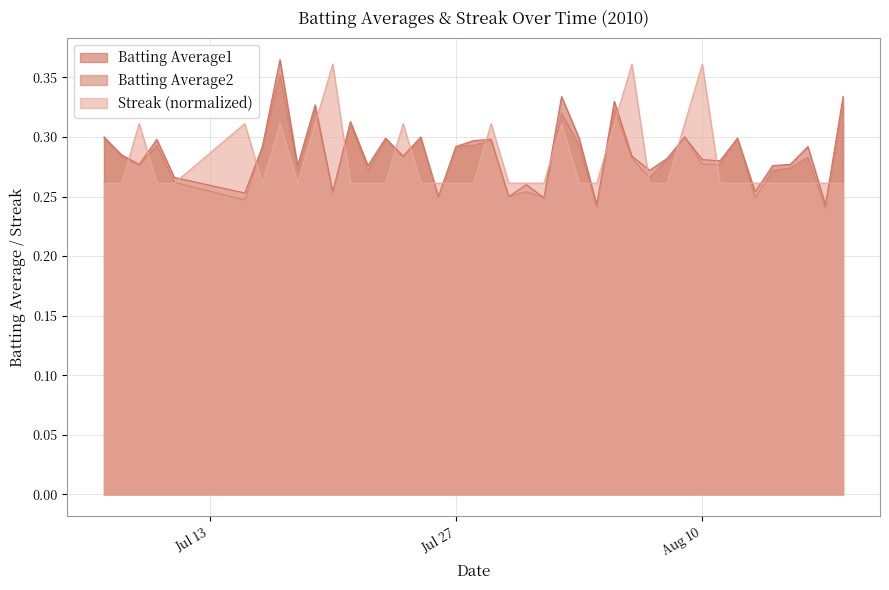

What is the maximum value for Batting Average1?

0.4